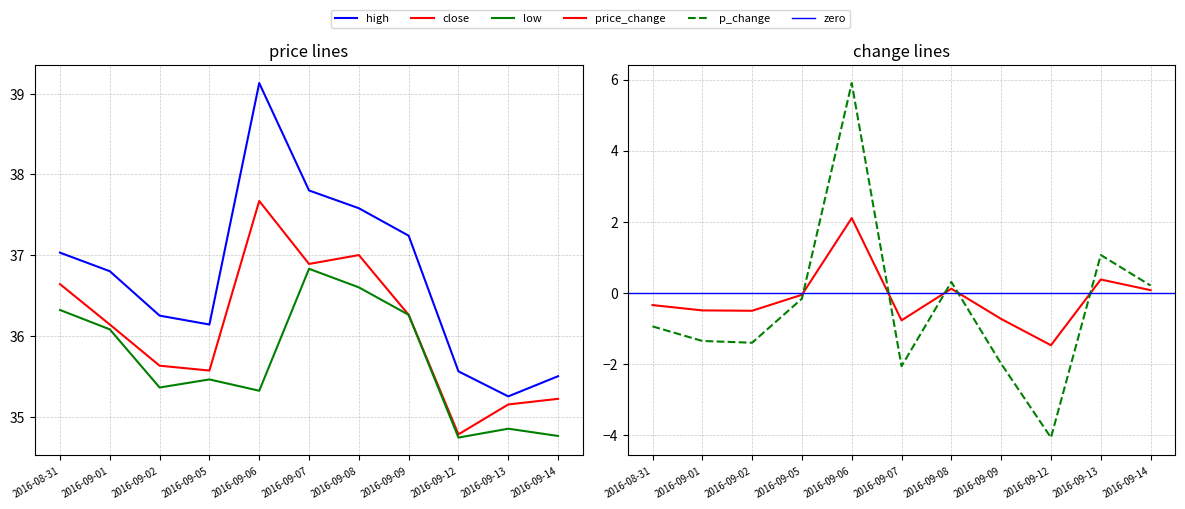

What is the difference between the maximum and second lowest values in the price_change series?

2.9